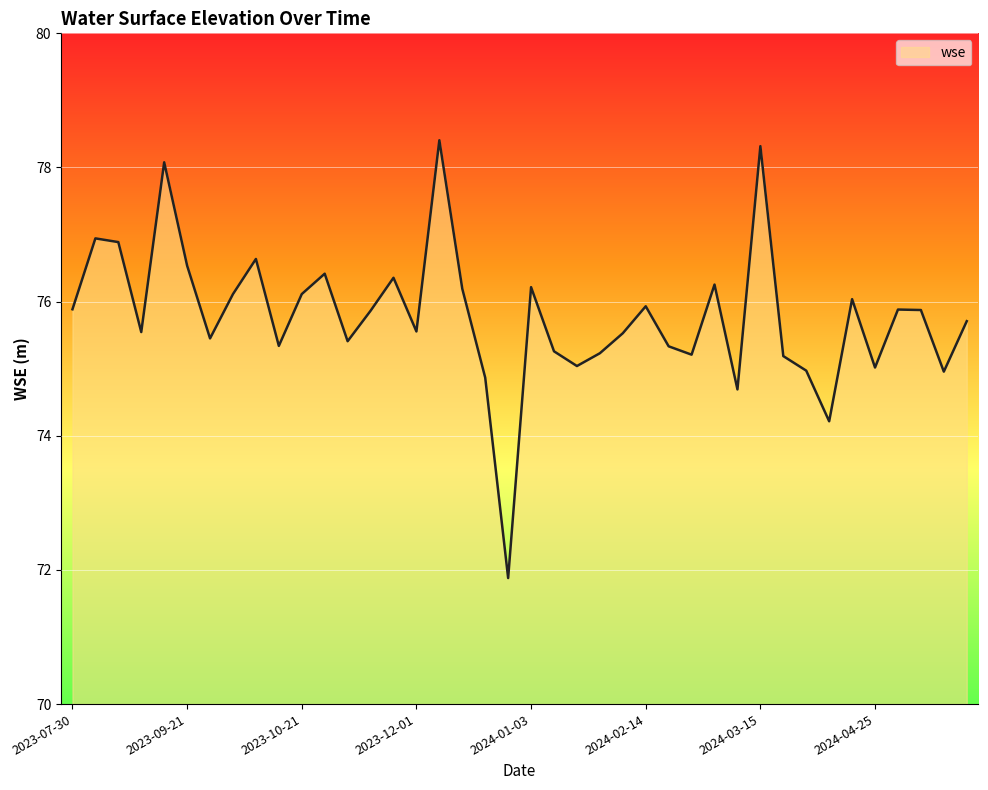

What is the difference between the maximum and minimum values?

6.5